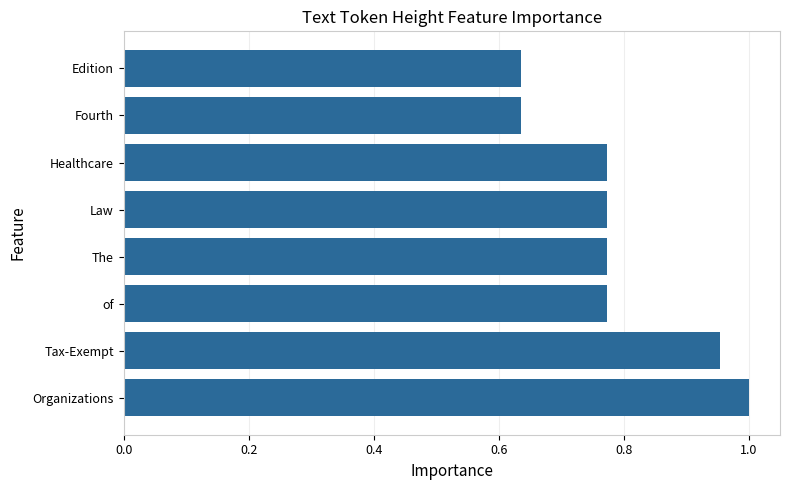

Is it true that the value at The is 1.0?

False